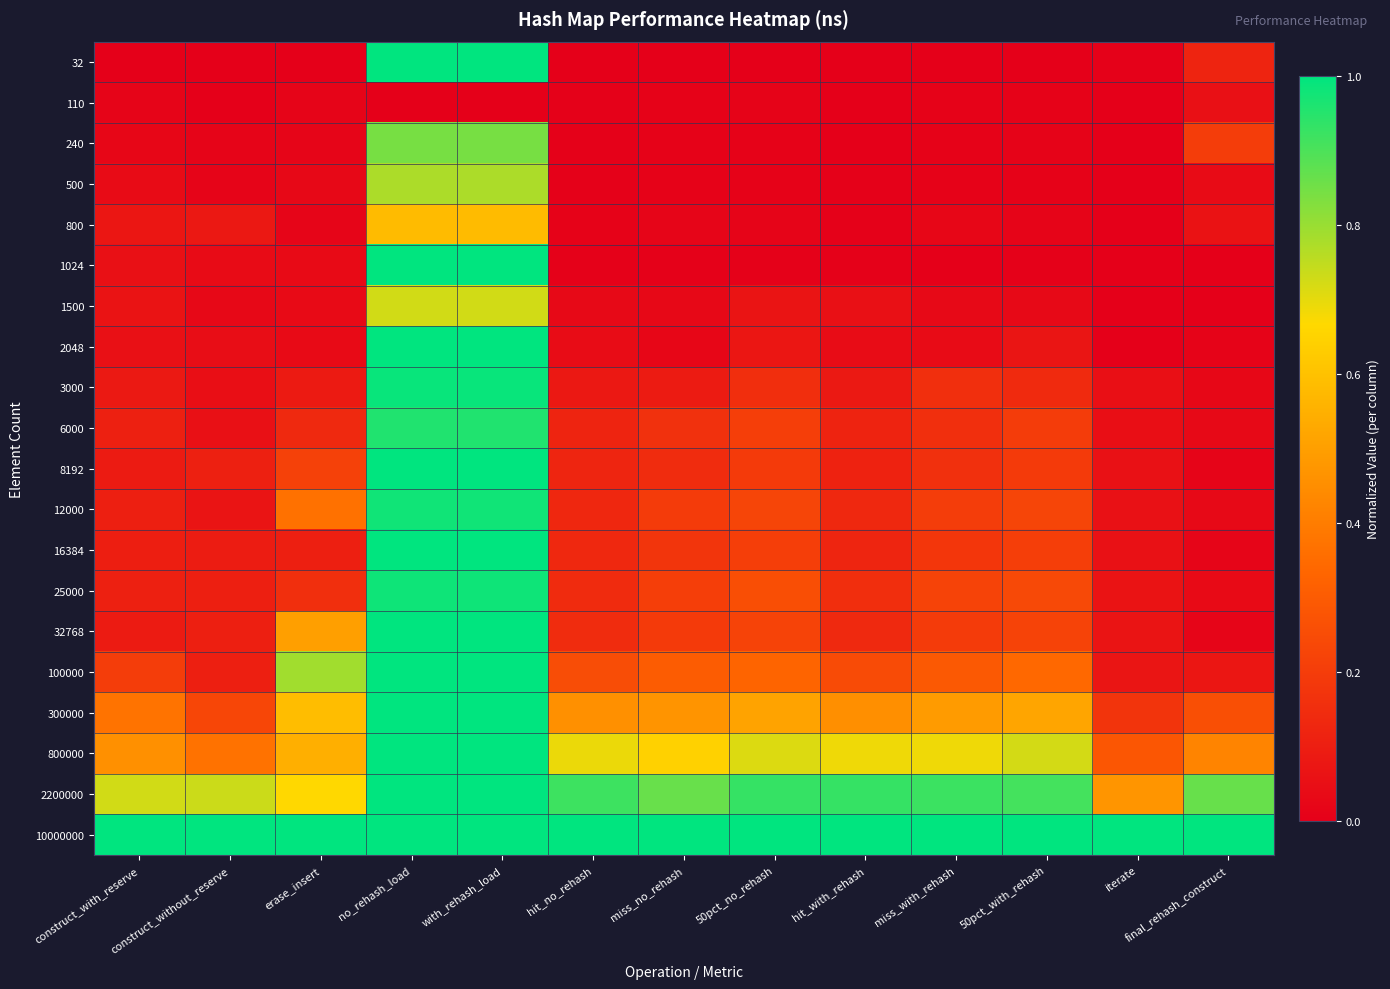

At which category does the chart reach its peak across all series?

no_rehash_load